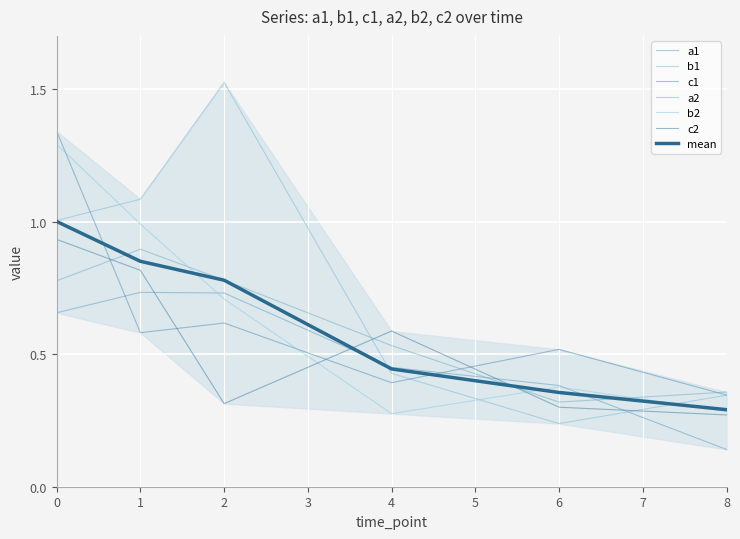

True or false: b2 has more than 0 interior local peaks.

True